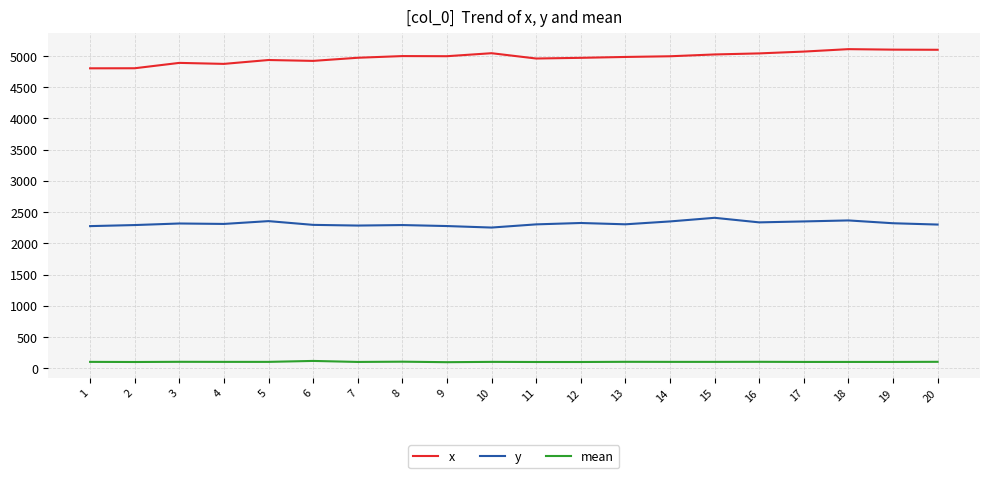

True or false: y and x intersect in this chart.

False